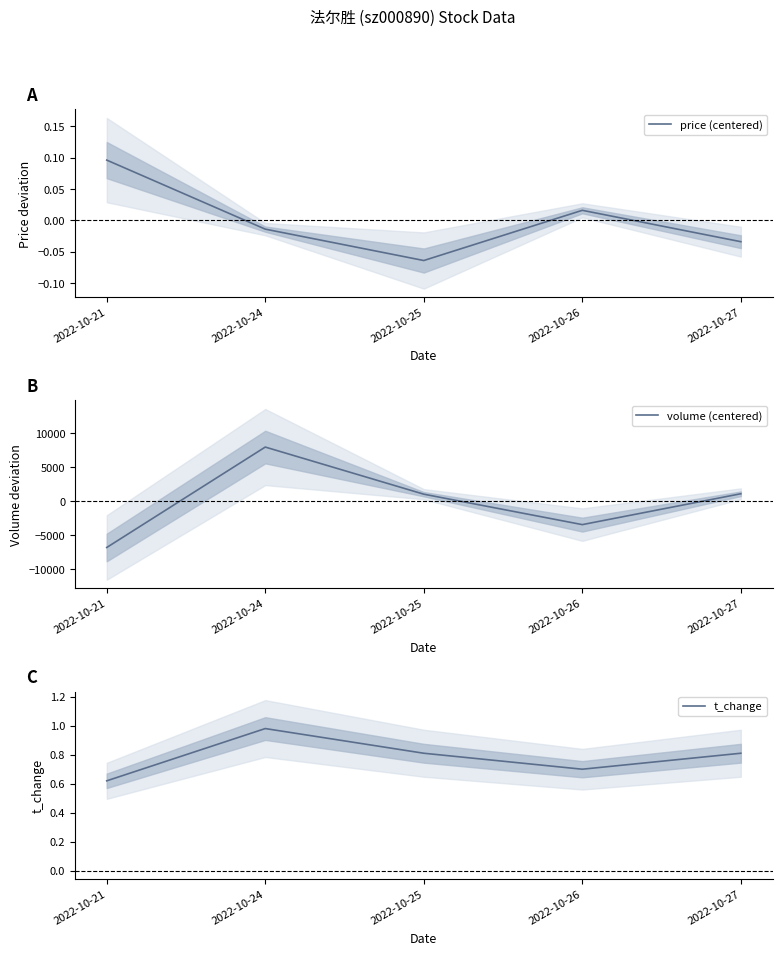

True or false: price (centered) and t_change intersect in this chart.

False